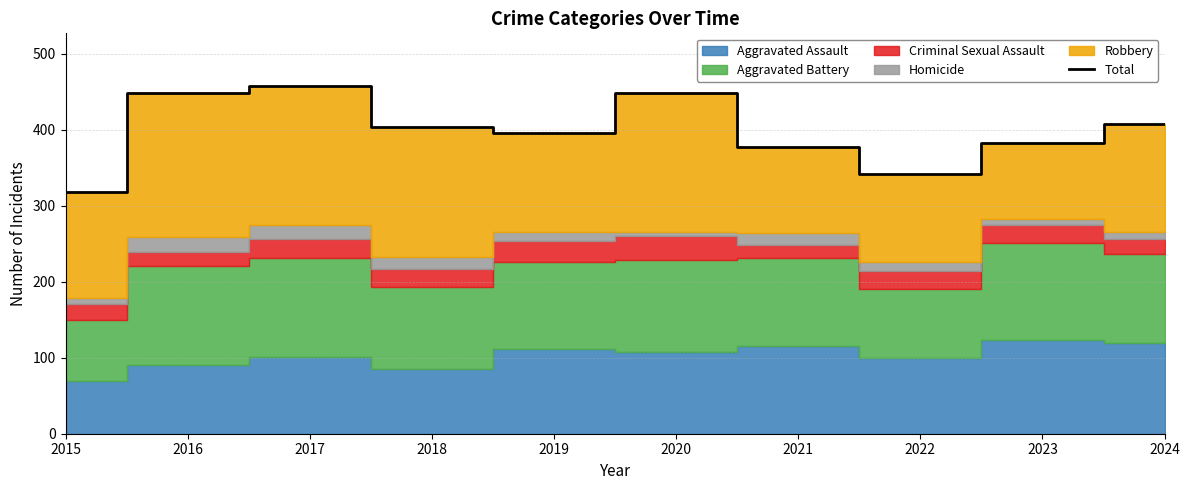

What is the approximate value at 2017?

458